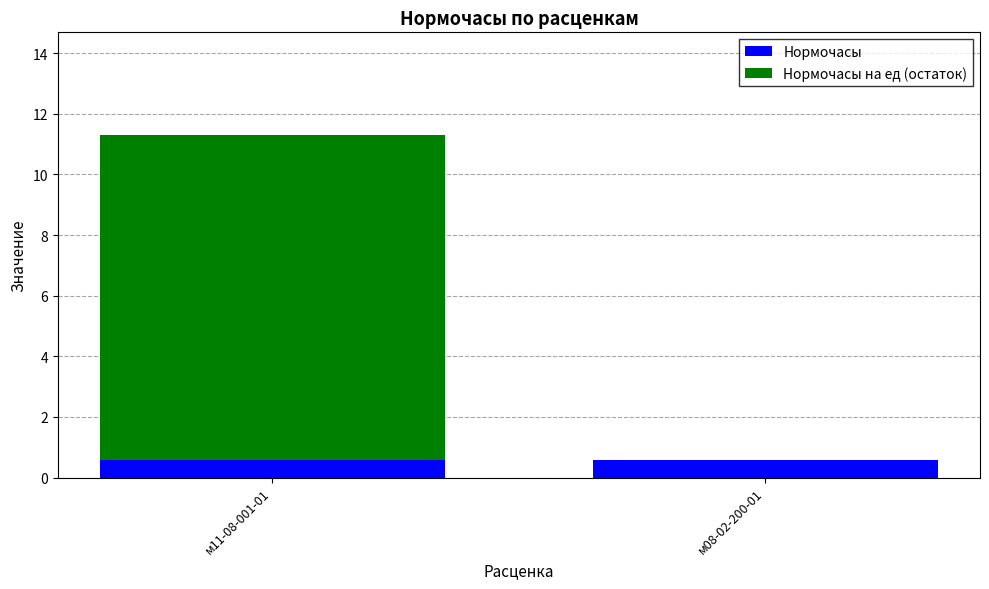

How many distinct data groups are displayed?

2